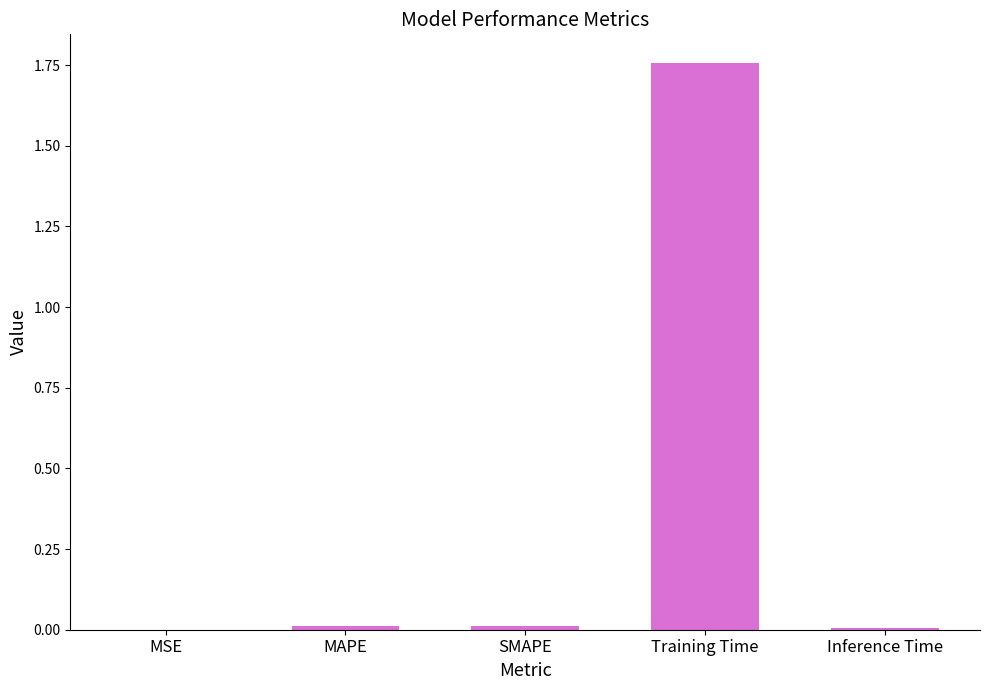

Is it true that the value at Inference Time is 0.0?

True